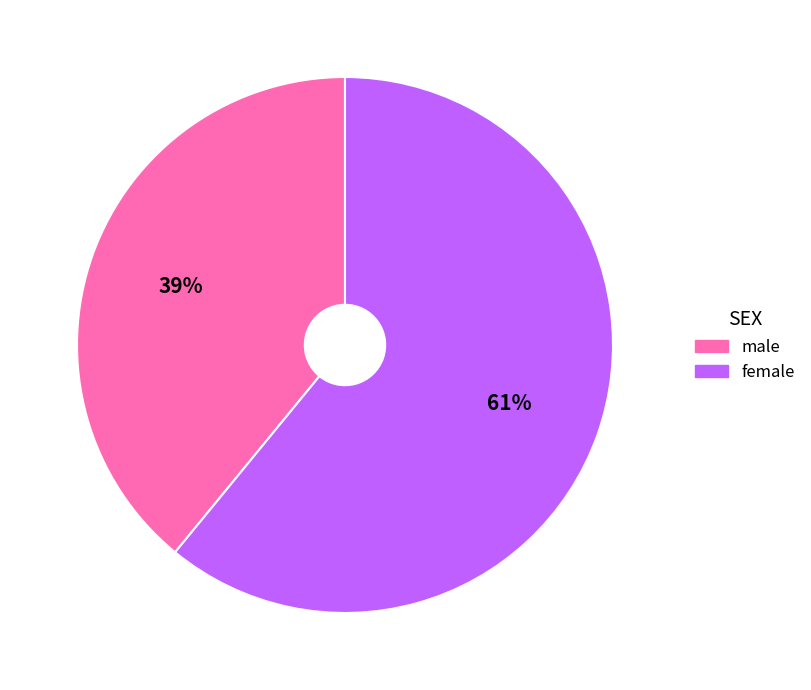

Does any single category account for the majority?

Yes